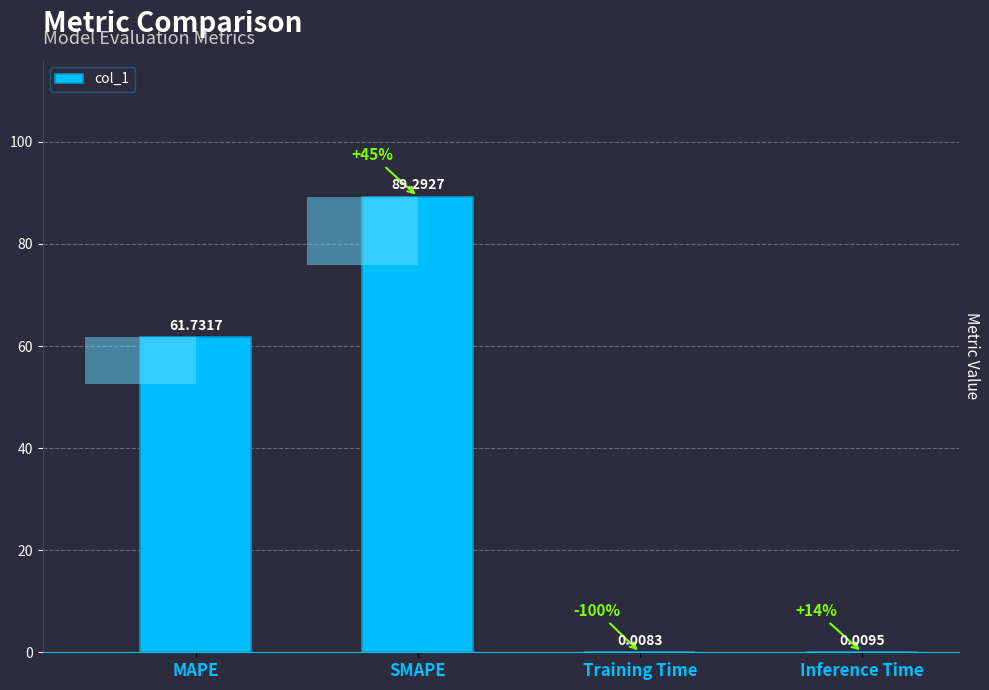

Reading left to right, transcribe all the data shown in this chart.

MAPE=61.7	SMAPE=89.3	Training Time=0.0	Inference Time=0.0